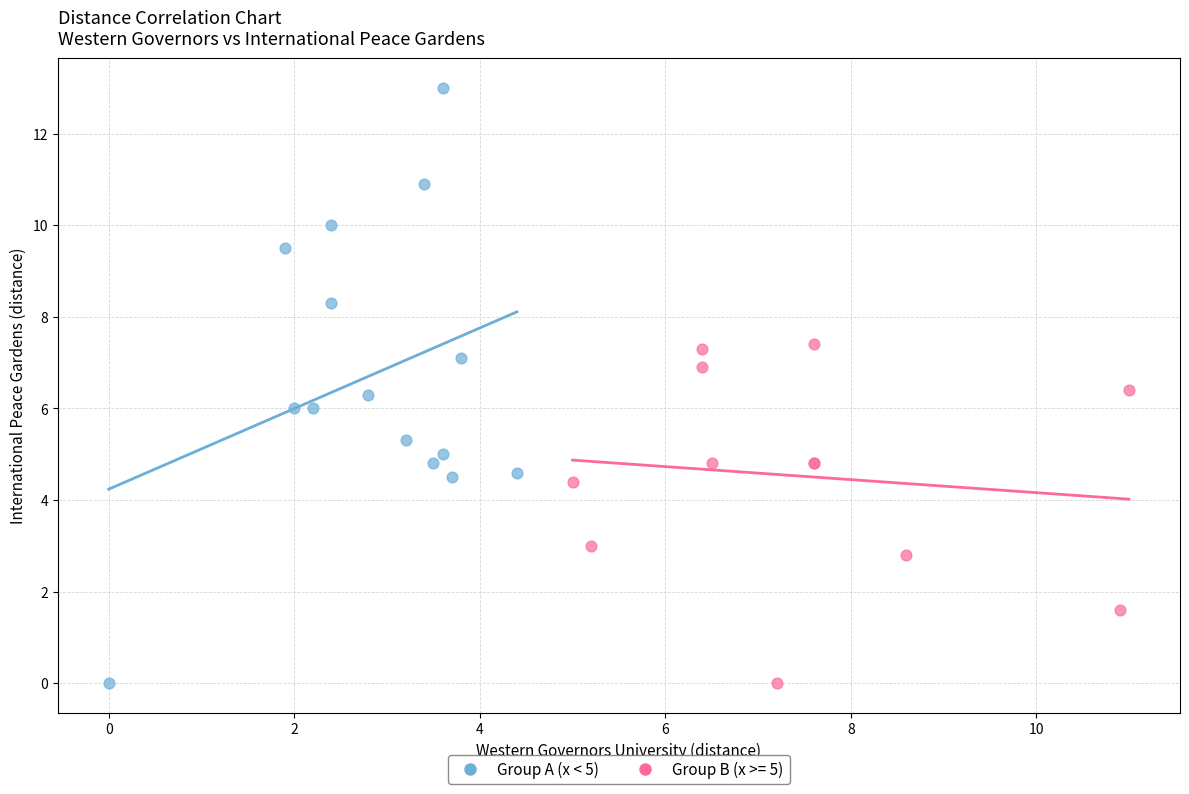

Which series contains the highest Y value?

Group A (x < 5)